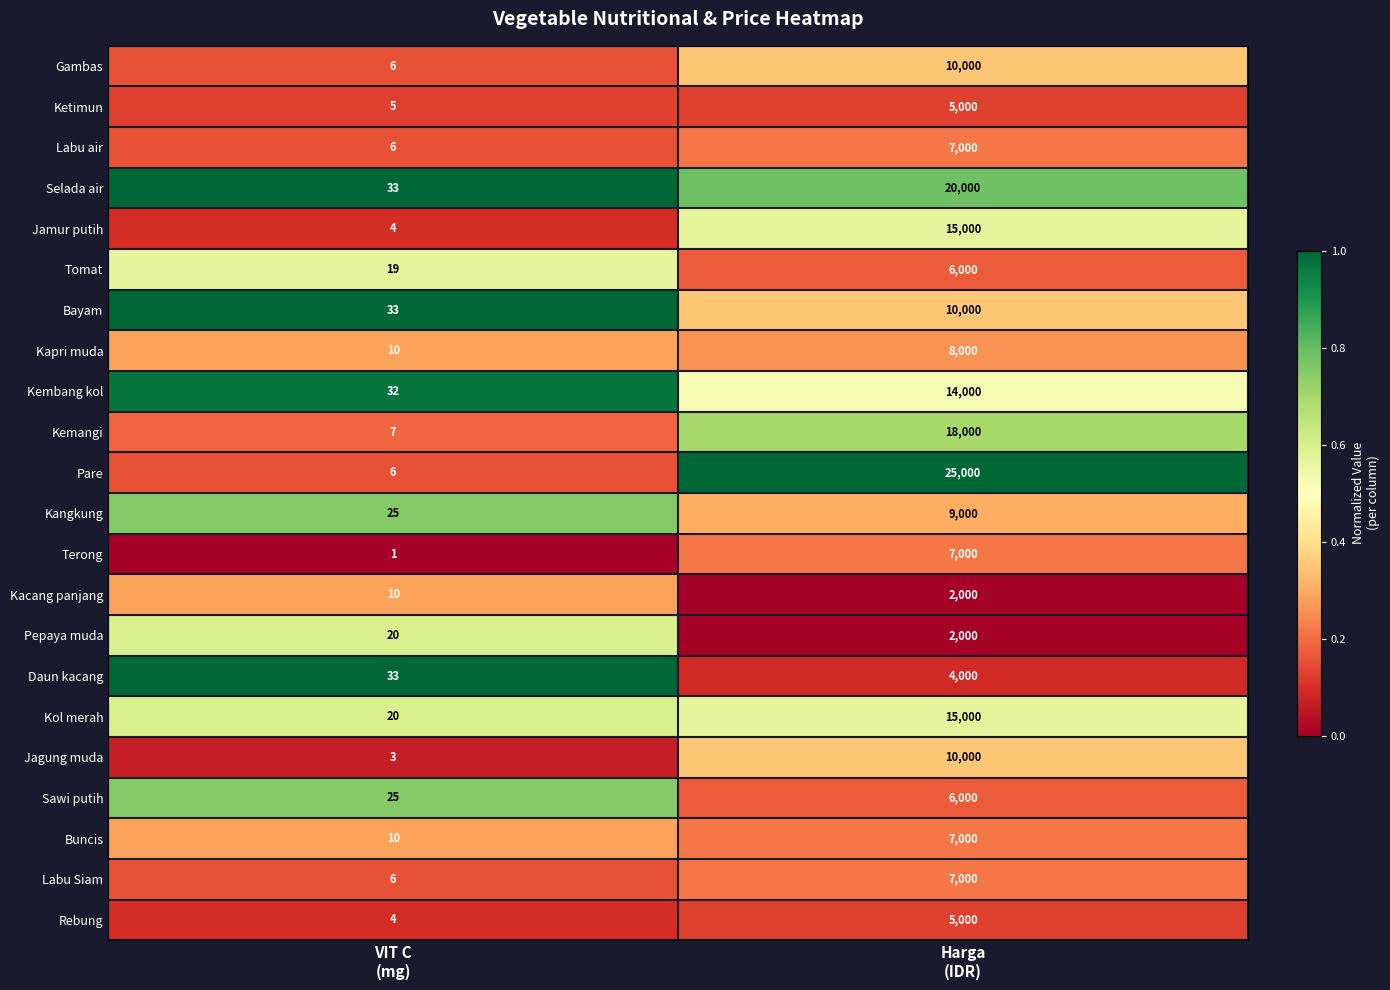

What is the difference between the maximum and minimum values in the Buncis series?

6990